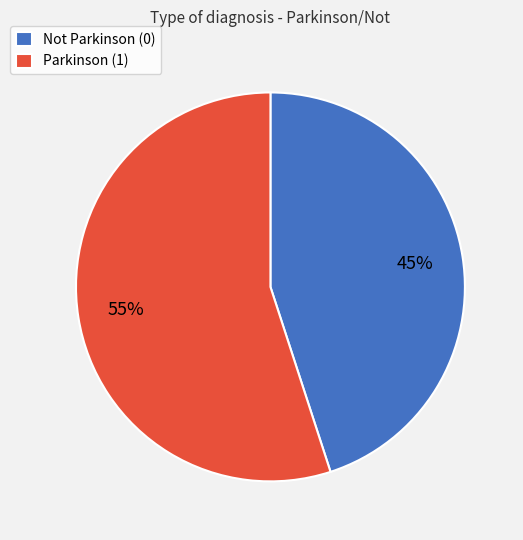

To the nearest percent, what is the difference between the largest and smallest slice percentages?

10%